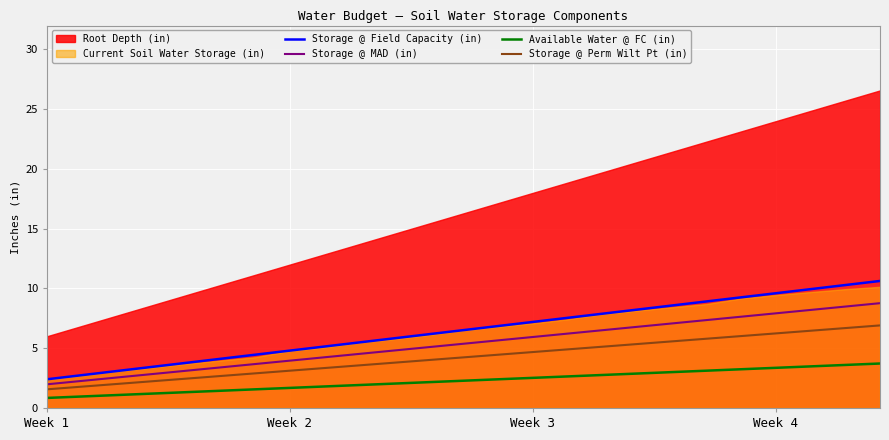

What is the difference between the highest and lowest values at 12?

4.2